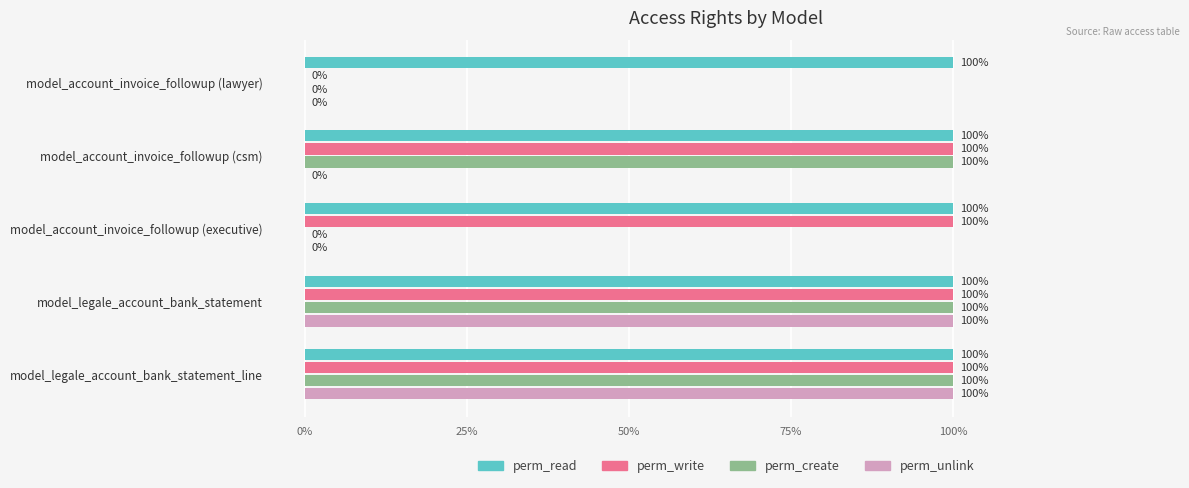

What are all the series names shown in the legend?

perm_read, perm_write, perm_create, perm_unlink